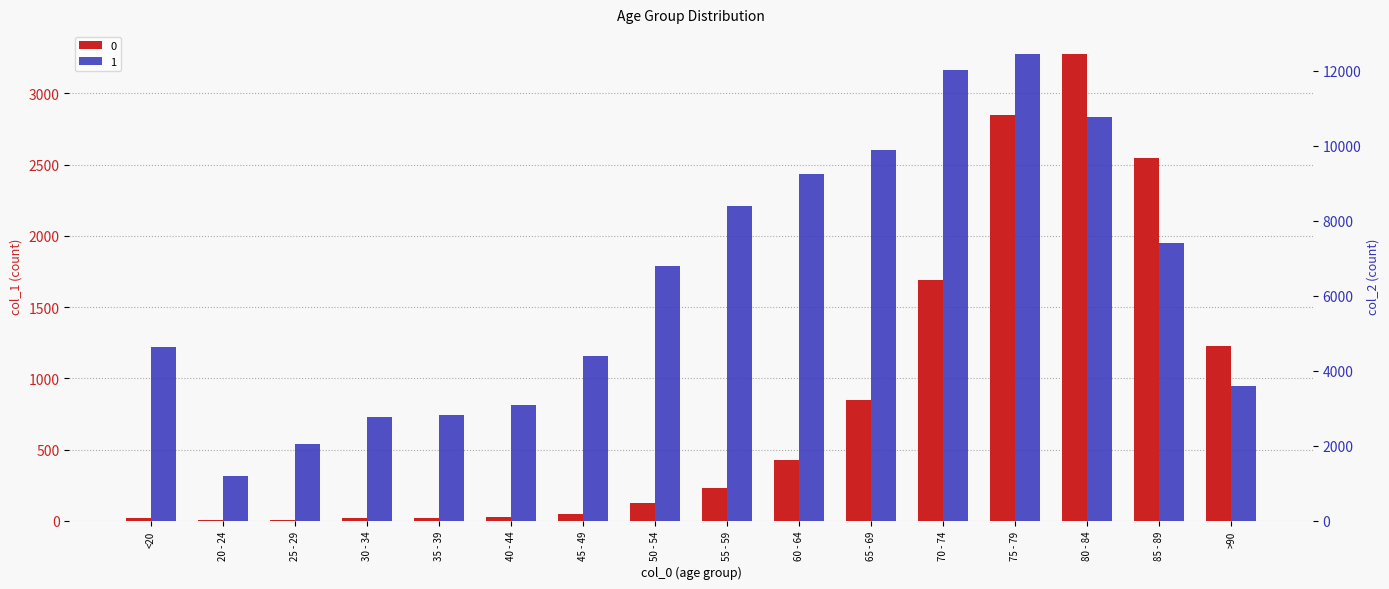

What is the difference between the 0 values at 80 - 84 and 75 - 79?

425